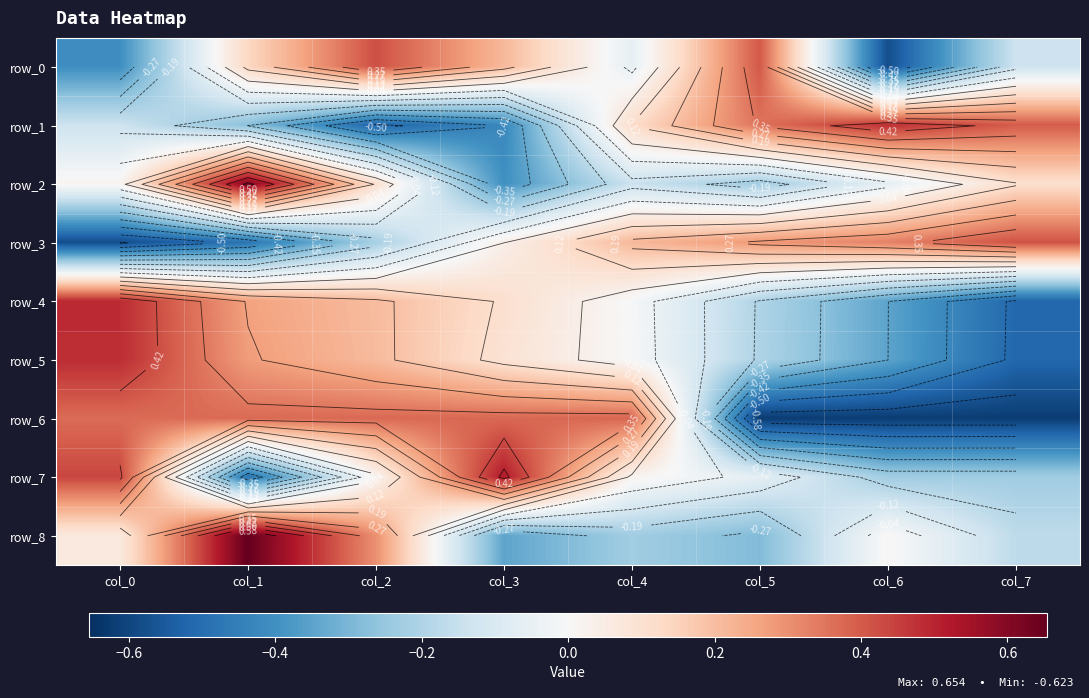

Rank the series by their maximum value, from highest to lowest.

row_8, row_2, row_7, row_4, row_5, row_1, row_0, row_3, row_6